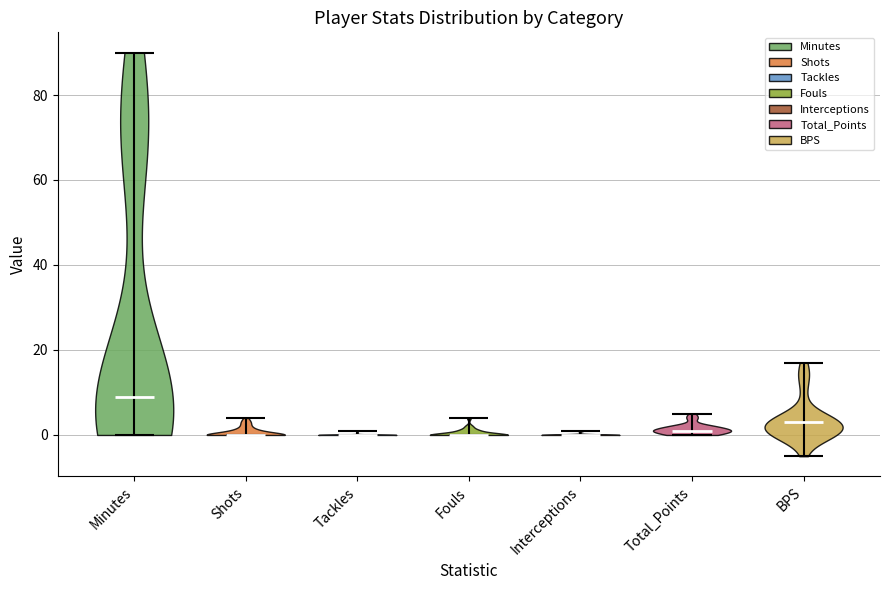

Reading left to right, read every violin against the y-axis: where its median line is, and the lowest and highest points it reaches. The values are not printed on the chart, so give them approximately, as read against the axis.

Minutes: median line 10, lowest point 0, highest point 90
Shots: median line 0, lowest point 0, highest point 4
Tackles: median line 0, lowest point 0, highest point 2
Fouls: median line 0, lowest point 0, highest point 4
Interceptions: median line 0, lowest point 0, highest point 2
Total_Points: median line 2, lowest point 0, highest point 6
BPS: median line 4, lowest point -4, highest point 18